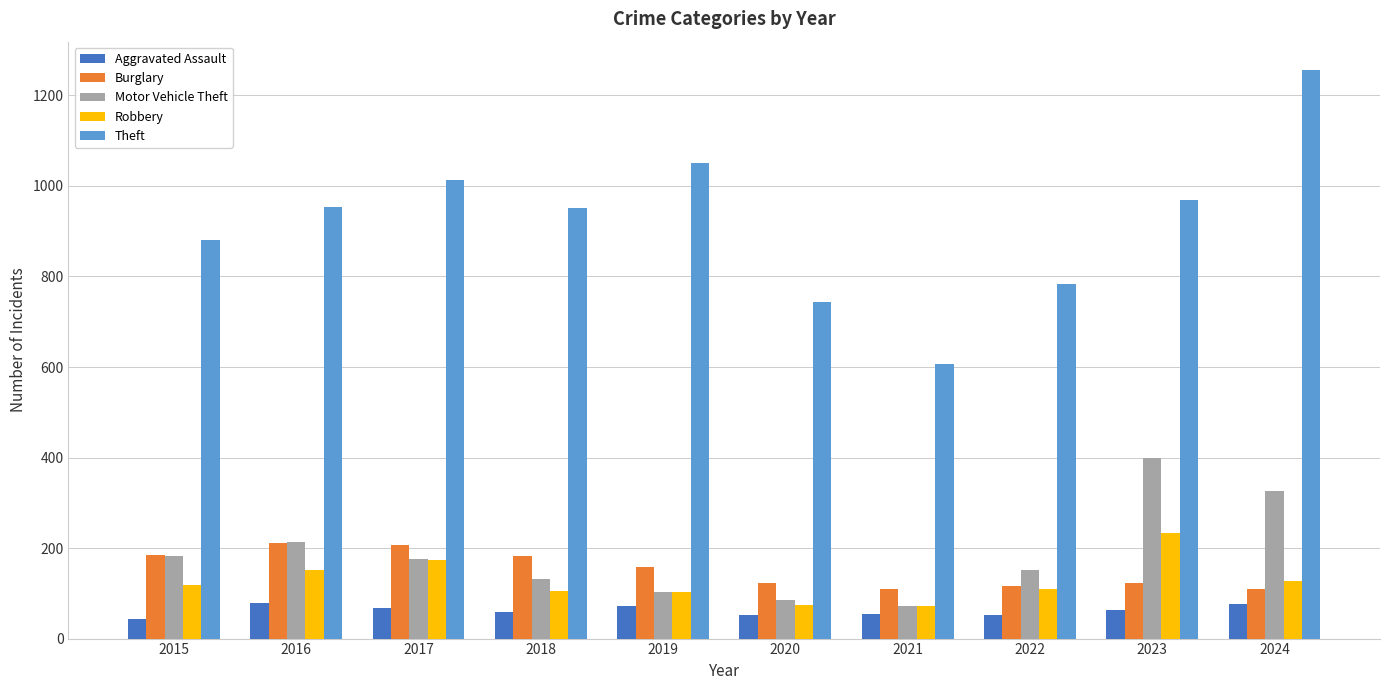

Which series has the largest range (max minus min)?

Theft